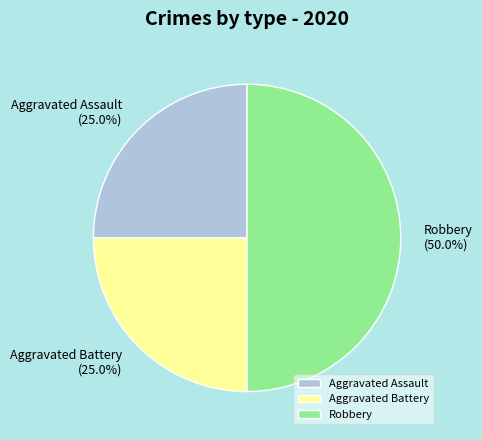

To the nearest percent, what is the combined percentage of Aggravated Battery and Robbery?

75%